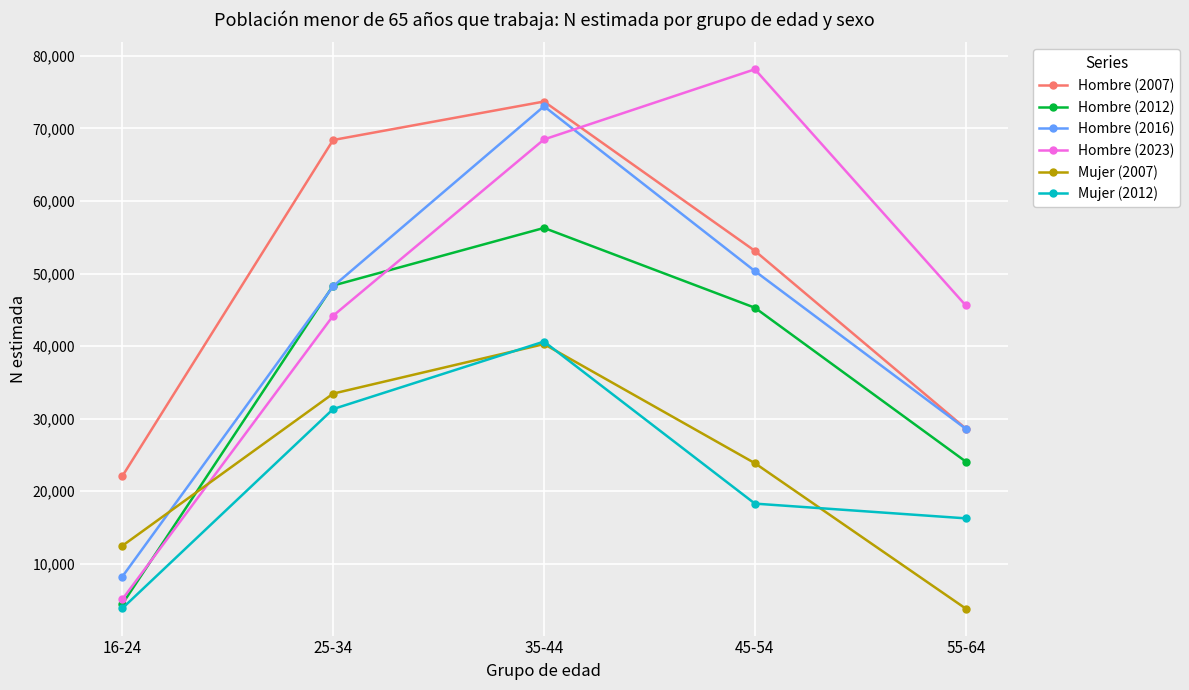

Which category has the highest value in the Mujer (2012) series?

35-44